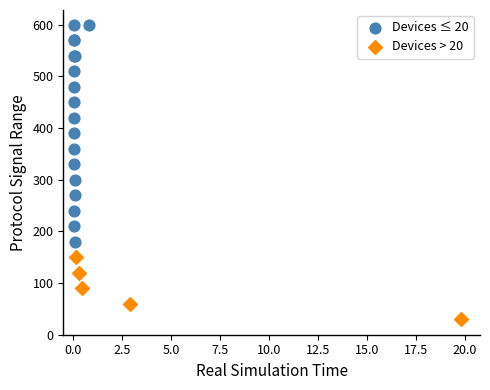

Which series has the largest Y range (max minus min)?

Devices ≤ 20